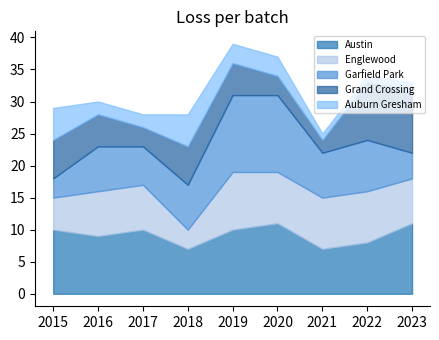

At which category does the chart reach its minimum across all series?

2021